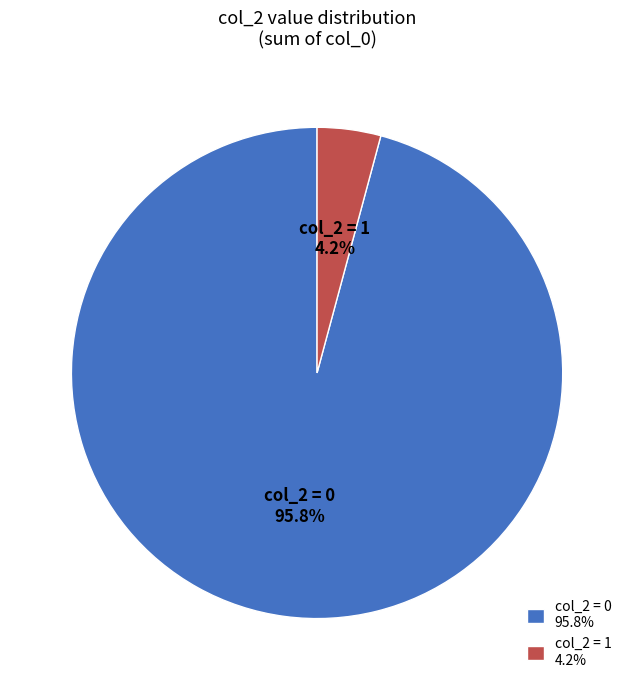

Combined, do col_2 = 1 4.2% and col_2 = 0 95.8% account for over 50%?

Yes